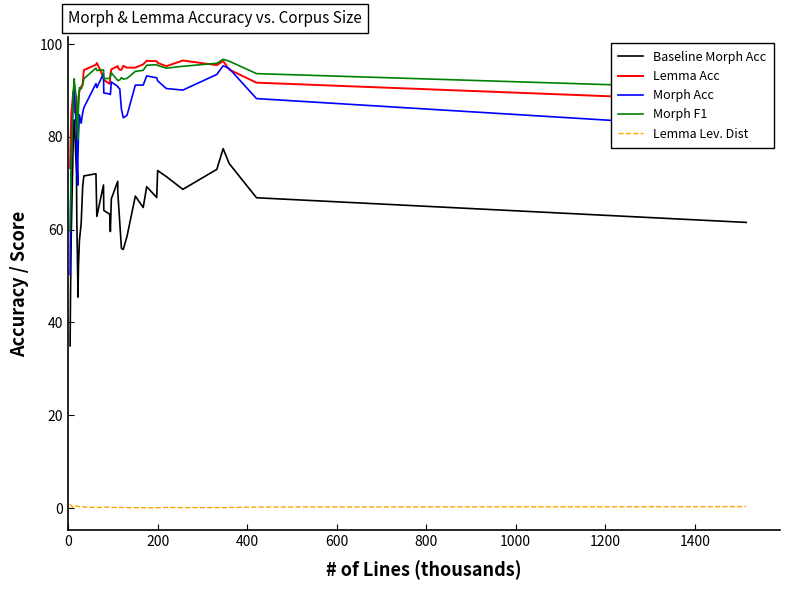

True or false: Lemma Lev. Dist and Morph Acc cross at least once.

False